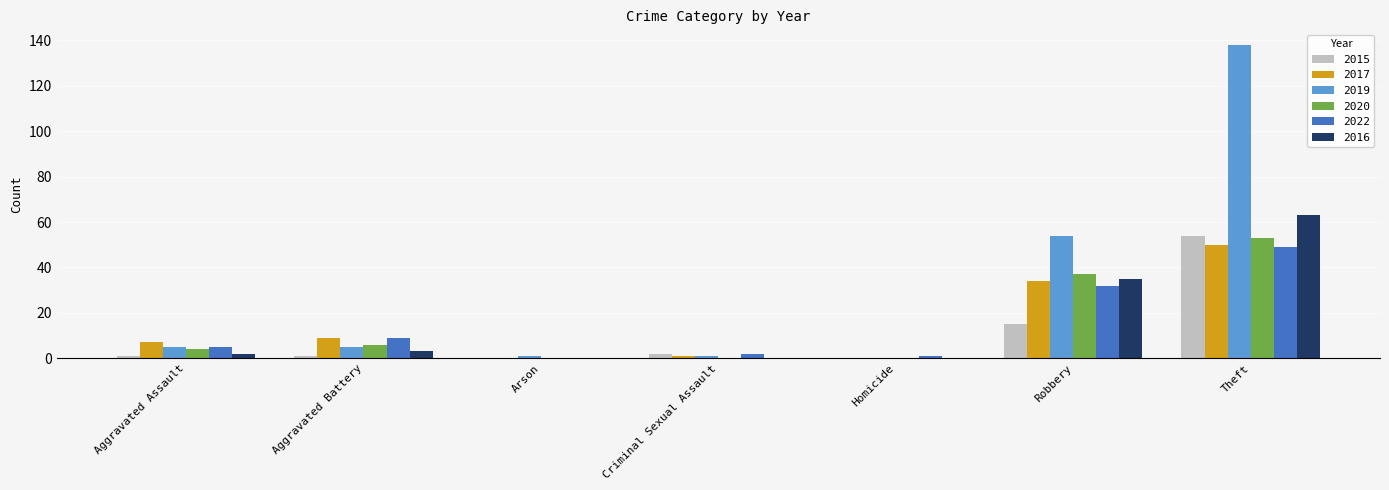

At which category is the sum across all series the highest?

Theft